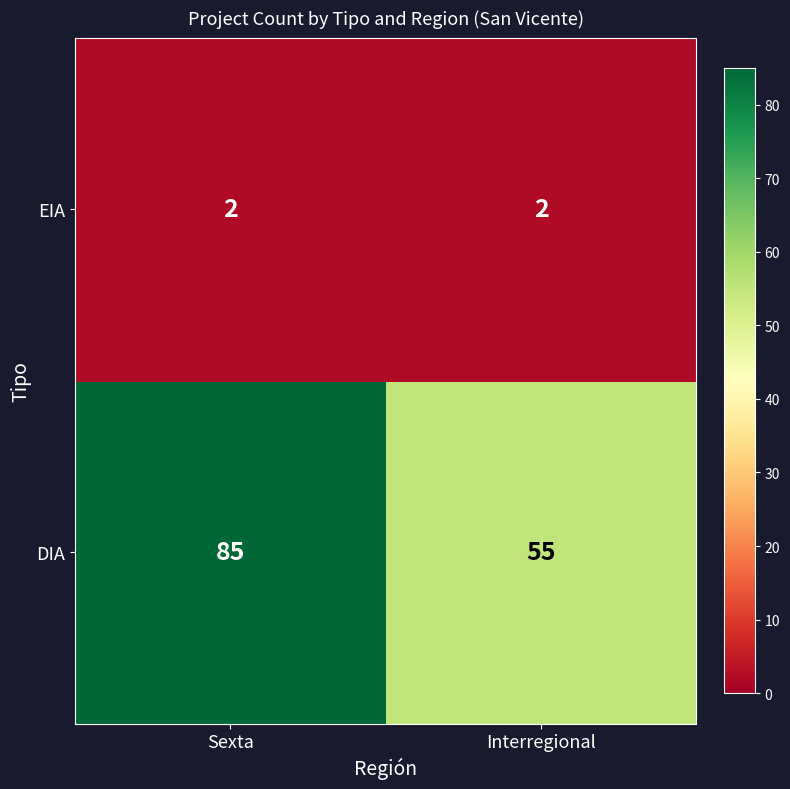

What is the approximate value of DIA at Interregional, to the nearest 5?

55